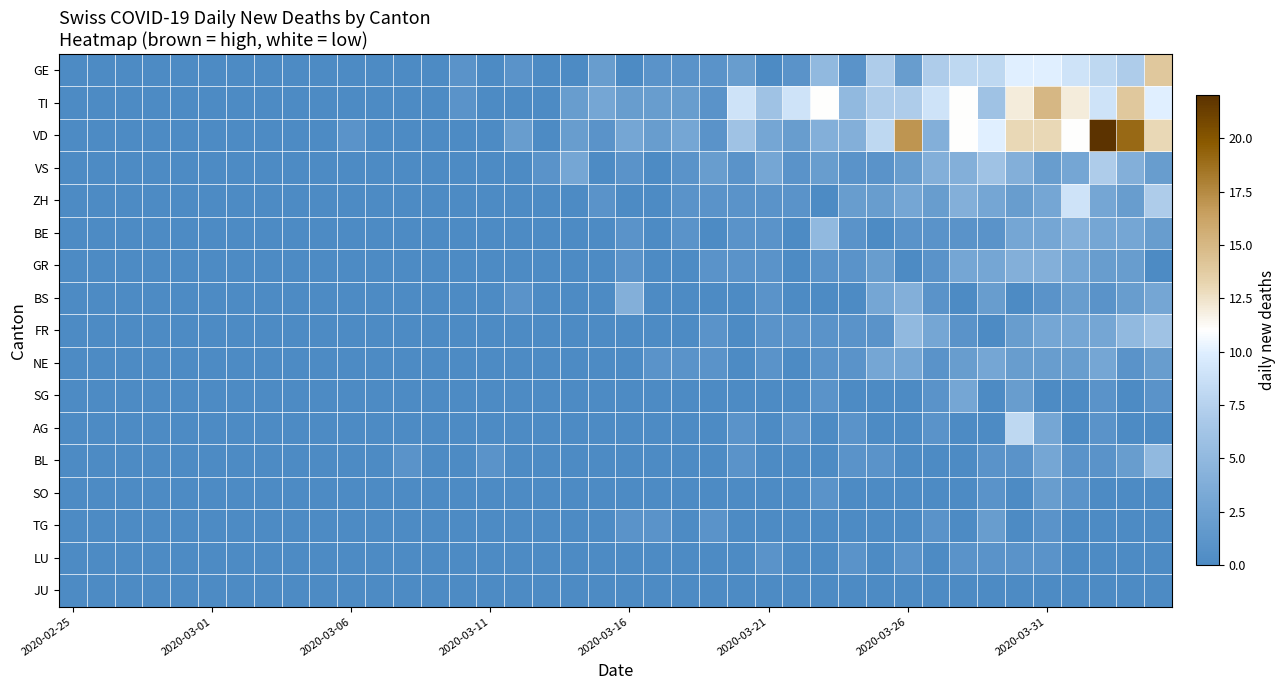

Reading right to left, list all the values displayed in this chart.

GE: 14	7	8	9	10	10	8	8	7	2	7	1	5	1	0	2	1	1	1	0	2	0	0	1	0	1	0	0	0	0	0	0	0	0	0	0	0	0	0	0
TI: 10	14	9	12	15	12	6	11	9	7	7	5	11	9	6	9	1	2	2	2	3	2	0	0	0	1	0	0	0	0	0	0	0	0	0	0	0	0	0	0
VD: 13	19	22	11	13	13	10	11	4	17	8	4	4	2	3	6	1	3	2	3	1	2	0	2	0	0	0	0	0	1	0	0	0	0	0	0	0	0	0	0
VS: 2	4	7	3	2	4	6	4	4	2	1	1	2	1	3	1	2	1	0	1	0	3	1	0	0	0	0	0	0	0	0	0	0	0	0	0	0	0	0	0
ZH: 7	2	3	9	3	2	3	4	2	3	2	2	0	1	1	1	1	1	0	0	1	0	0	0	0	0	0	0	0	0	0	0	0	0	0	0	0	0	0	0
BE: 2	3	3	4	3	3	1	1	1	1	0	1	5	0	1	1	0	1	0	1	0	0	0	0	0	0	0	0	0	0	0	0	0	0	0	0	0	0	0	0
GR: 0	2	2	3	4	4	3	3	1	0	2	1	1	0	1	1	1	0	0	1	0	0	0	0	0	0	0	0	0	0	0	0	0	0	0	0	0	0	0	0
BS: 3	2	1	2	1	0	2	0	1	4	3	0	0	0	1	0	0	0	0	4	0	0	0	1	0	0	0	0	0	0	0	0	0	0	0	0	0	0	0	0
FR: 6	5	3	3	3	2	0	1	3	5	1	1	1	1	1	0	1	0	0	0	0	0	0	0	0	0	0	0	0	0	0	0	0	0	0	0	0	0	0	0
NE: 2	1	3	2	2	2	3	2	1	3	3	1	1	0	1	0	1	1	1	0	0	0	0	0	0	0	0	0	0	0	0	0	0	0	0	0	0	0	0	0
SG: 1	0	1	0	0	2	0	3	1	0	0	0	1	0	0	0	0	0	0	0	0	0	0	0	0	0	0	0	0	0	0	0	0	0	0	0	0	0	0	0
AG: 0	0	1	0	3	8	0	0	1	0	0	1	0	1	0	1	0	0	0	0	0	0	0	0	0	0	0	0	0	0	0	0	0	0	0	0	0	0	0	0
BL: 5	2	1	1	3	1	1	0	0	0	1	1	0	0	0	1	0	0	0	0	0	0	0	0	1	0	0	1	0	0	0	0	0	0	0	0	0	0	0	0
SO: 0	0	0	1	2	0	1	0	0	0	0	0	1	0	0	0	0	0	0	0	0	0	0	0	0	0	0	0	0	0	0	0	0	0	0	0	0	0	0	0
TG: 0	0	0	0	1	0	2	0	1	0	0	0	0	0	0	0	1	0	1	1	0	0	0	0	0	0	0	0	0	0	0	0	0	0	0	0	0	0	0	0
LU: 0	0	0	0	1	1	1	1	0	1	0	1	0	0	1	0	0	0	0	0	0	0	0	0	0	0	0	0	0	0	0	0	0	0	0	0	0	0	0	0
JU: 0	0	0	0	0	0	0	0	0	0	0	0	0	0	0	0	0	0	0	0	0	0	0	0	0	0	0	0	0	0	0	0	0	0	0	0	0	0	0	0